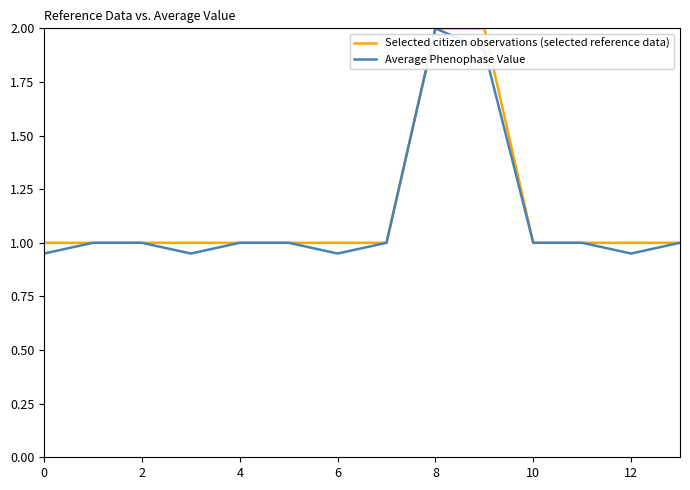

How many distinct data groups are displayed?

2